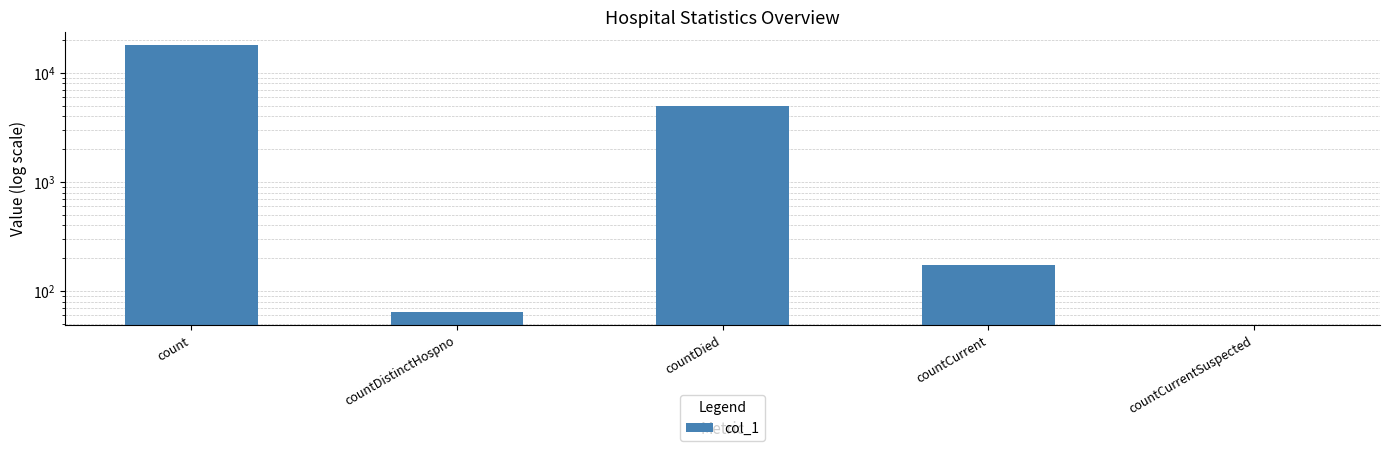

What is the change in value from countDied to countCurrent?

-4746